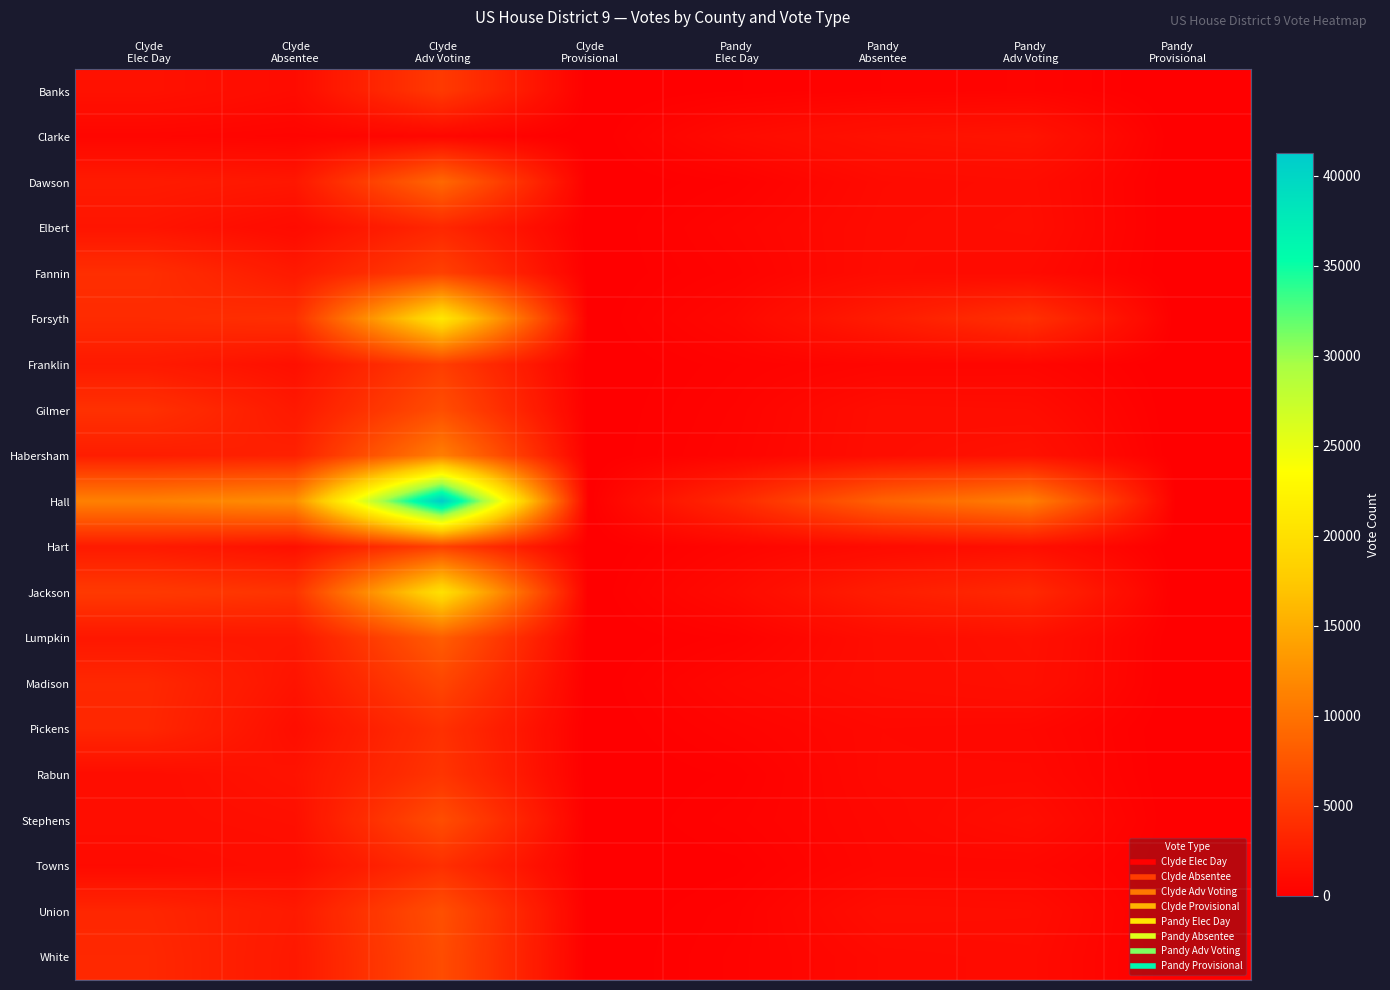

How many data points does each series have?

8